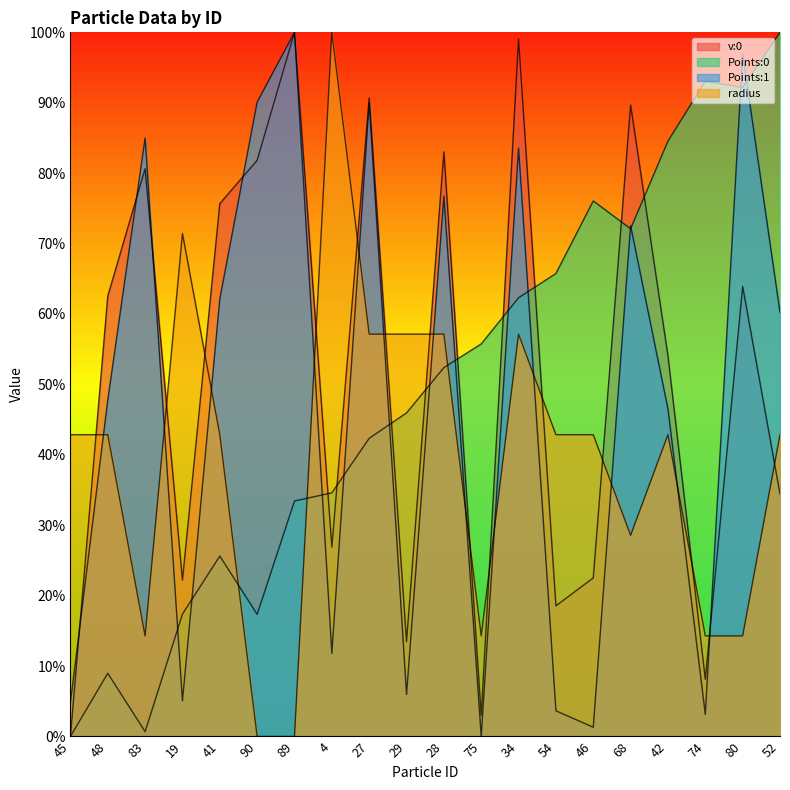

What is the total value across all series at 42?

228.0